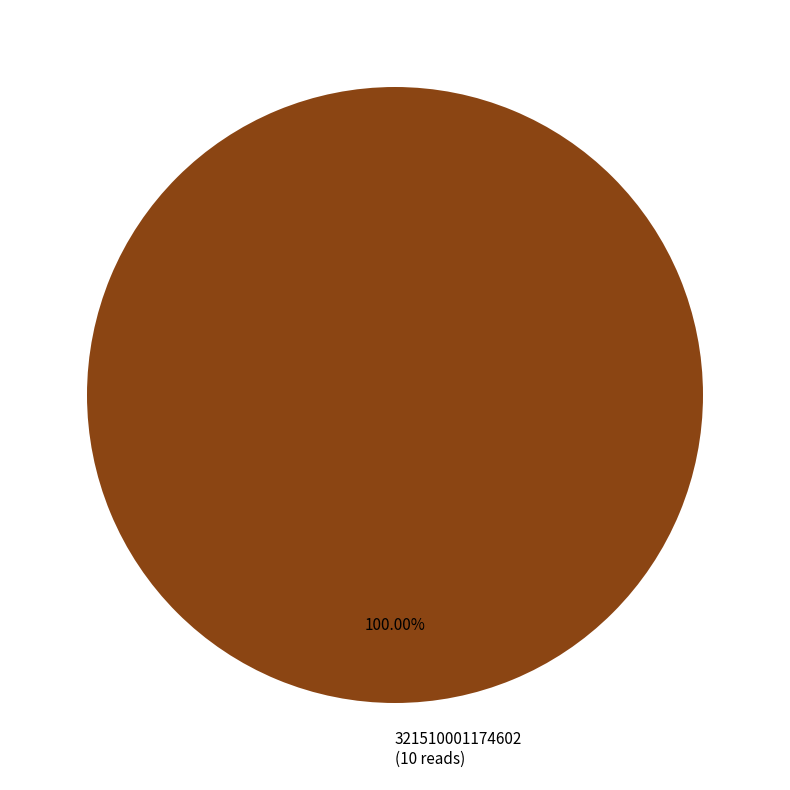

Does any single category account for the majority?

Yes